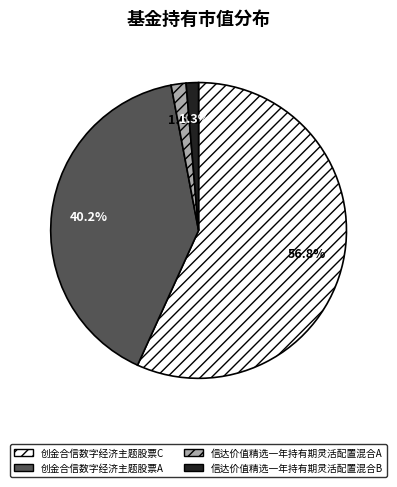

Which slice is the largest?

创金合信数字经济主题股票C